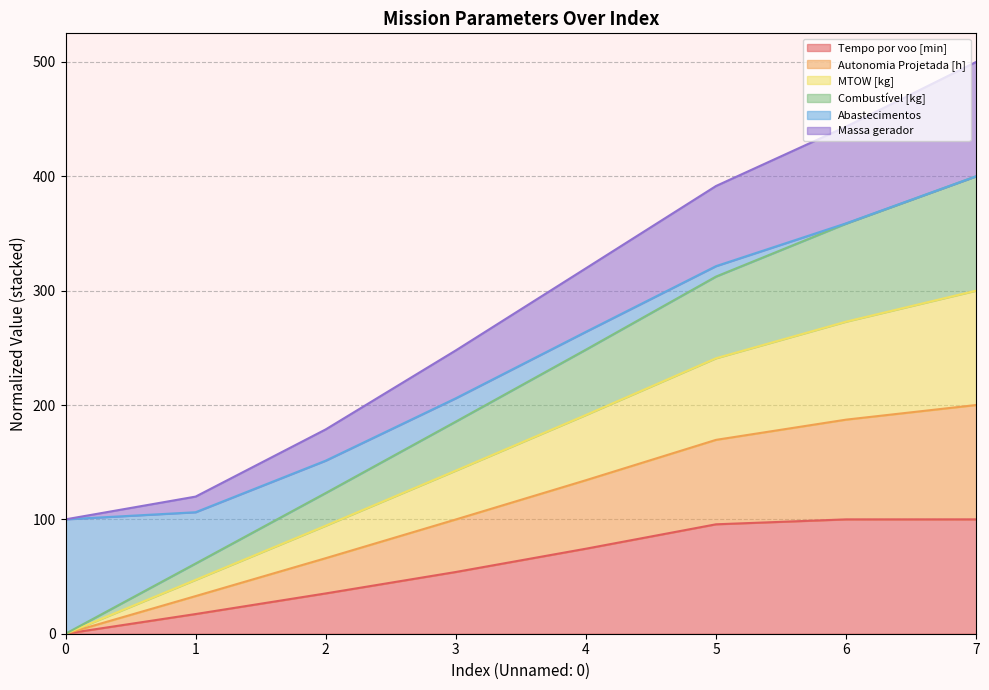

At which label does MTOW [kg] reach its peak?

7